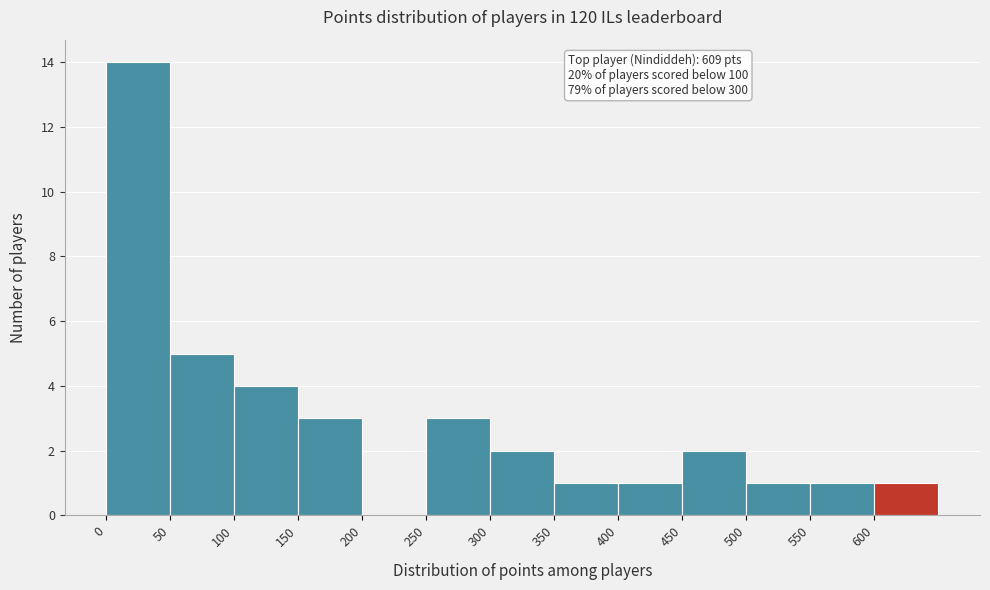

Which range on the x-axis has the tallest bar?

0 to 50